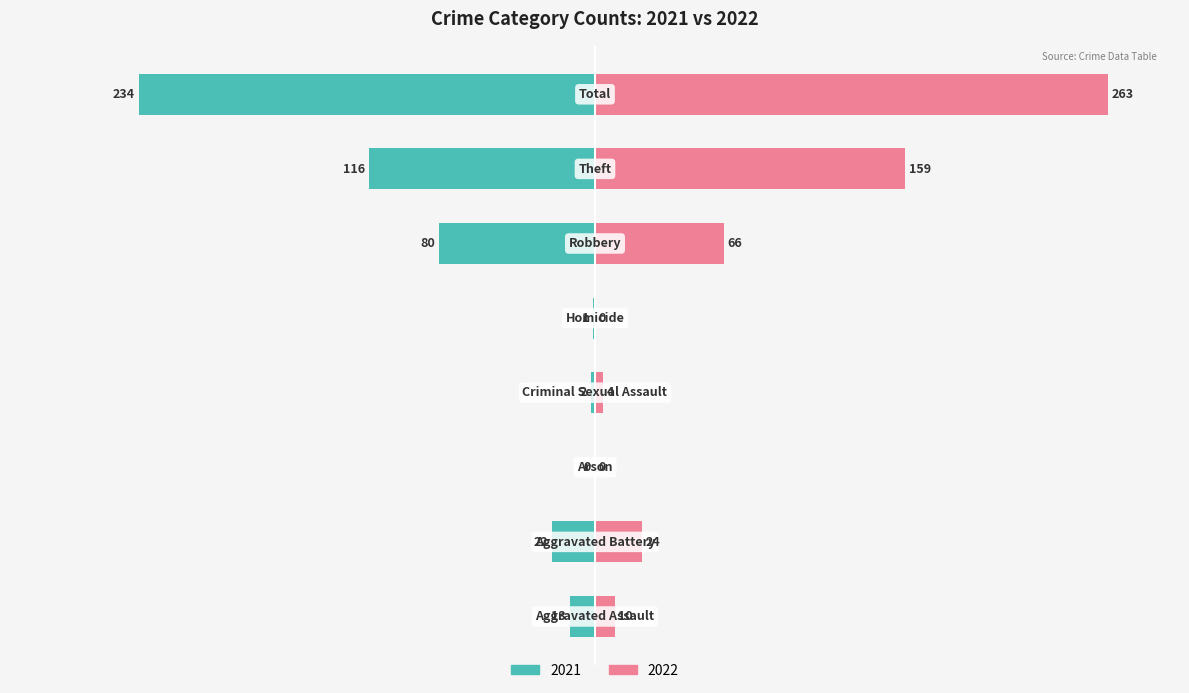

The value of 2021 at Total is -234. True or false?

True